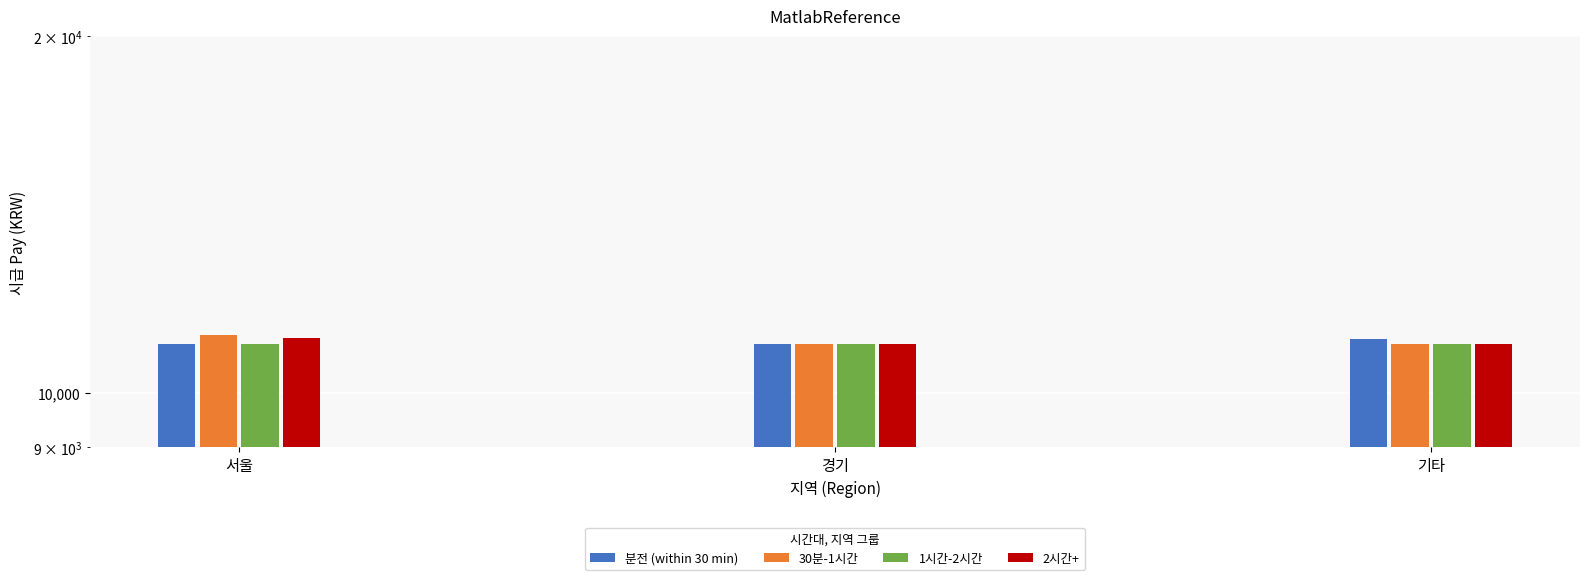

At which category is the sum across all series the highest?

서울